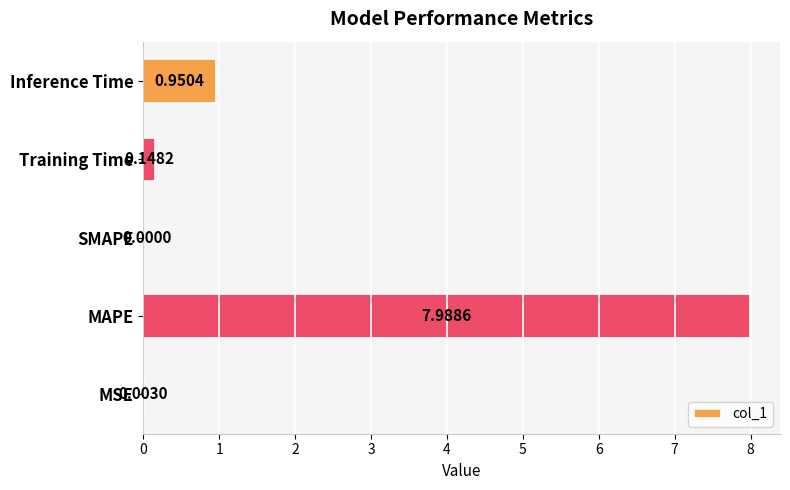

What is the maximum value shown in the chart?

8.0